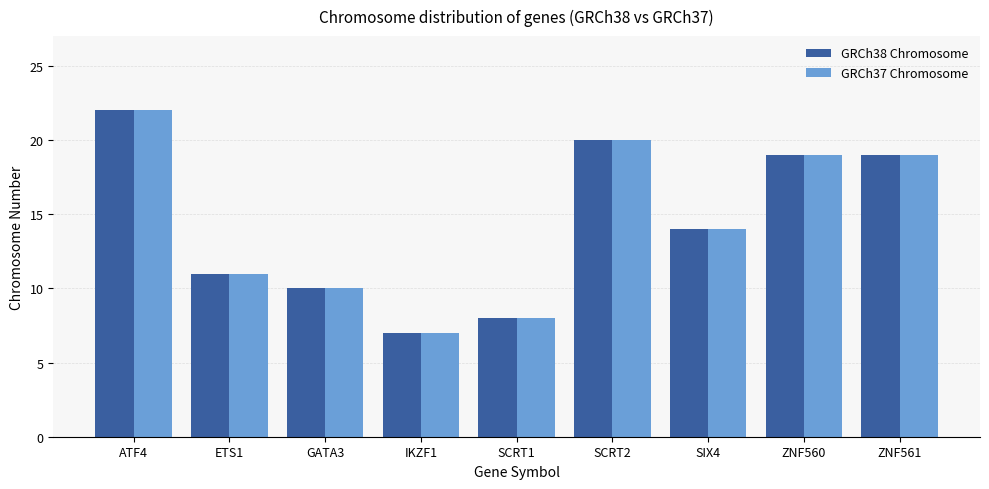

What is the difference between the maximum and minimum values in the GRCh37 Chromosome series?

15